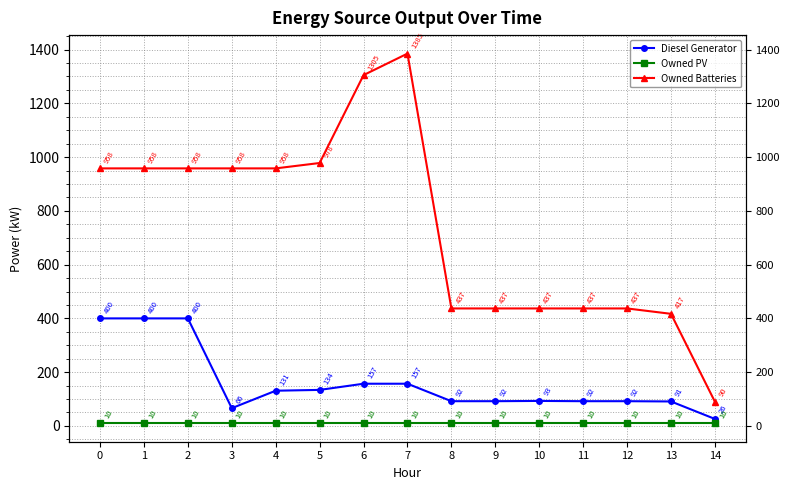

What are all the series names shown in the legend?

Diesel Generator, Owned PV, Owned Batteries